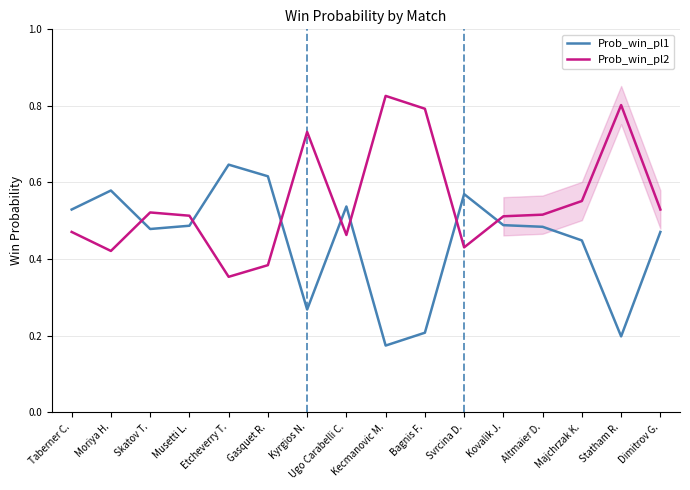

True or false: Prob_win_pl2 has more than 2 points higher than both neighbors.

True